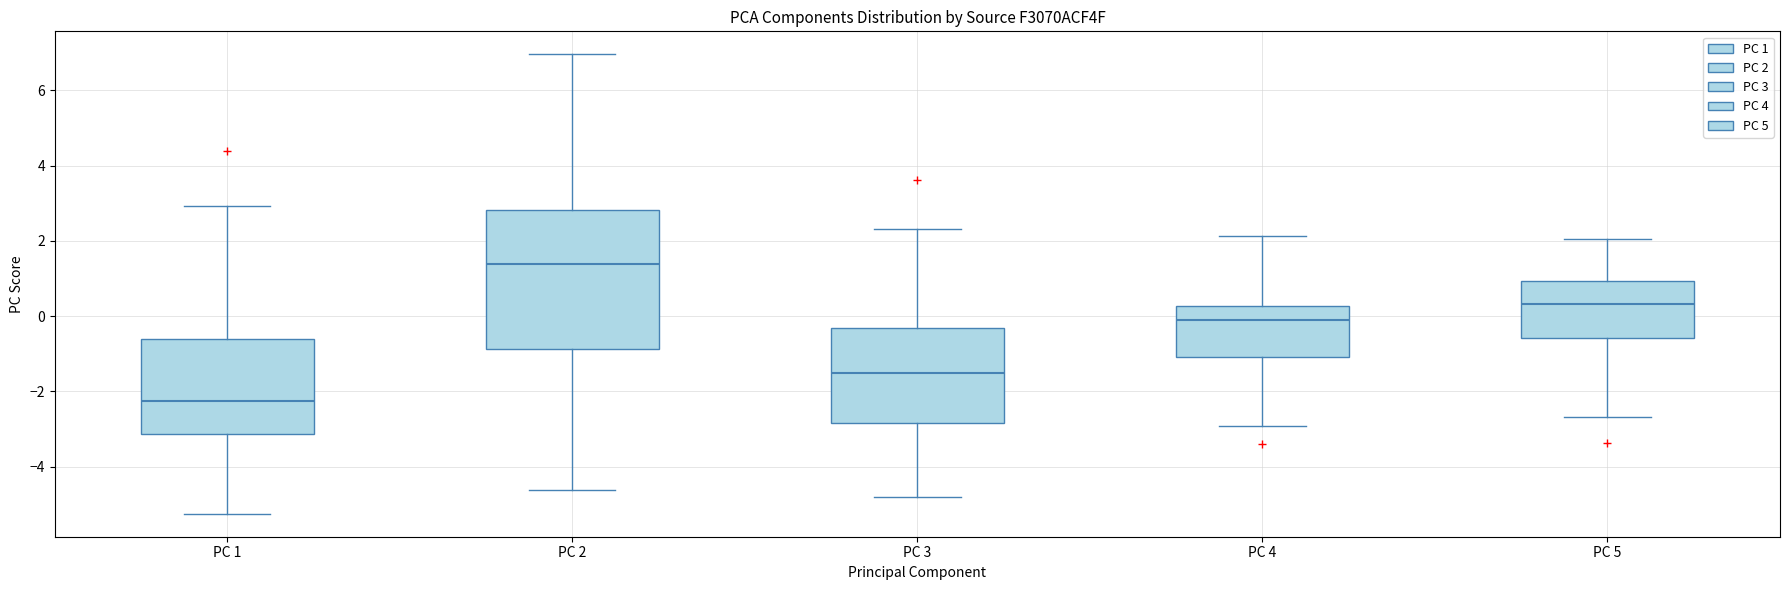

Reading left to right, transcribe this box plot: for each box, give where its median line is, the range the box spans, and where its two whiskers end, as read against the y-axis. The values are not printed on the chart, so give them approximately, as read against the axis.

PC 1: median -2.2, box -3.2 to -0.6, whiskers -5.2 to 3.0
PC 2: median 1.4, box -0.8 to 2.8, whiskers -4.6 to 7.0
PC 3: median -1.6, box -2.8 to -0.4, whiskers -4.8 to 2.4
PC 4: median 0.0, box -1.0 to 0.2, whiskers -3.0 to 2.2
PC 5: median 0.4, box -0.6 to 1.0, whiskers -2.6 to 2.0